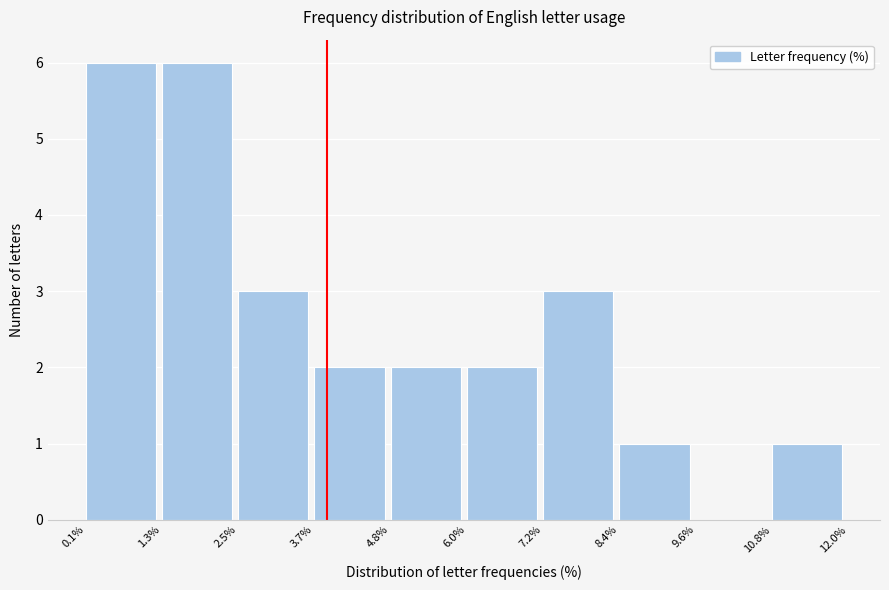

How tall is the bar that spans 0.1% to 1.3% on the x-axis? The values are not printed on the chart, so give them approximately, as read against the axis.

6